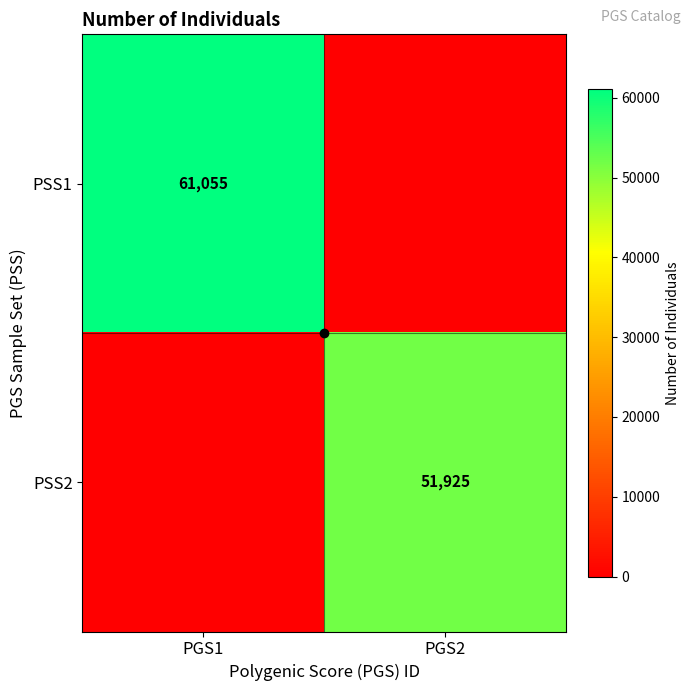

Which series changed the most between PGS1 and PGS2?

PSS1